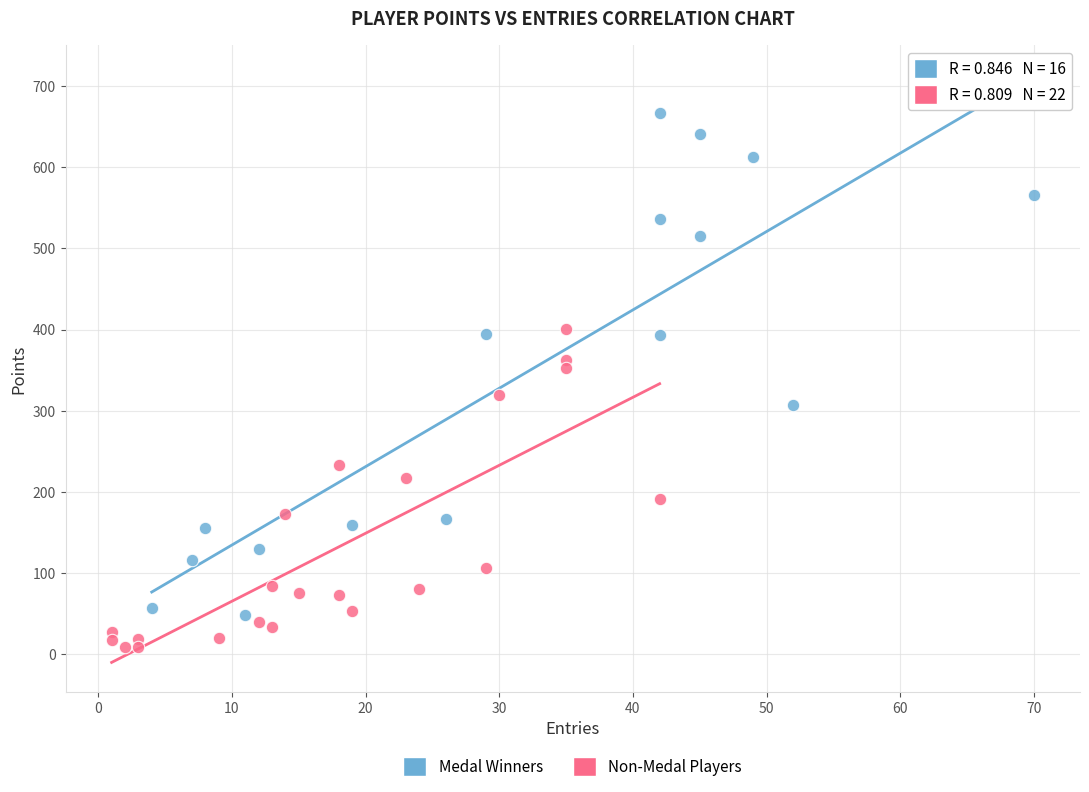

Which series has the widest spread of Y values?

Medal Winners